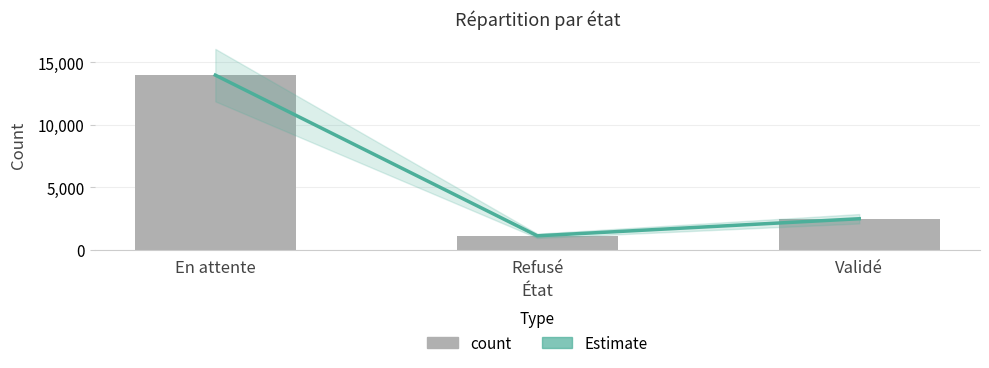

True or false: count has a value of 1136 at Refusé.

True